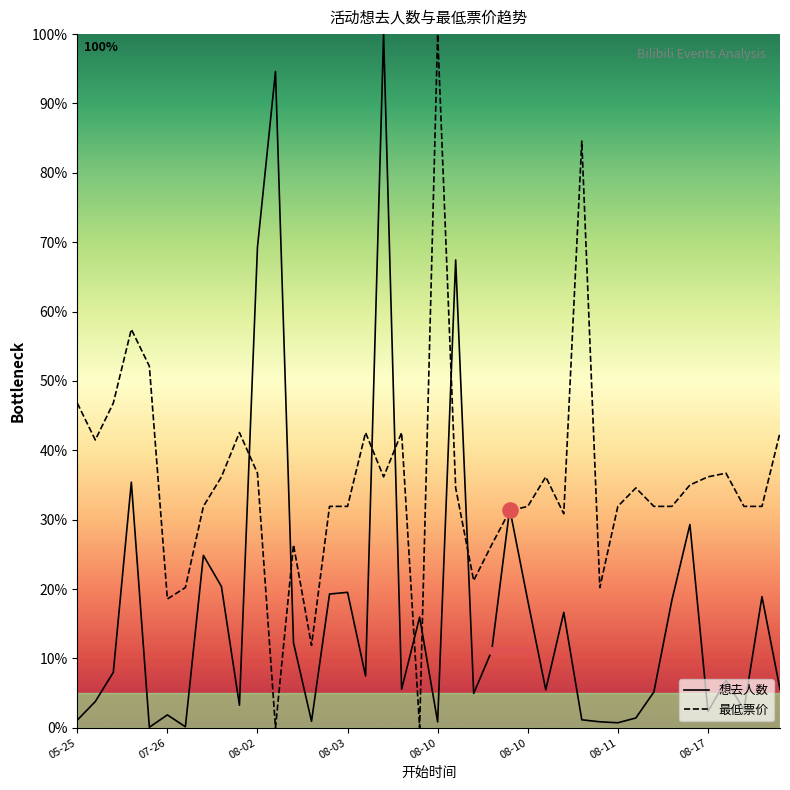

Which series has the largest Y range (max minus min)?

最低票价